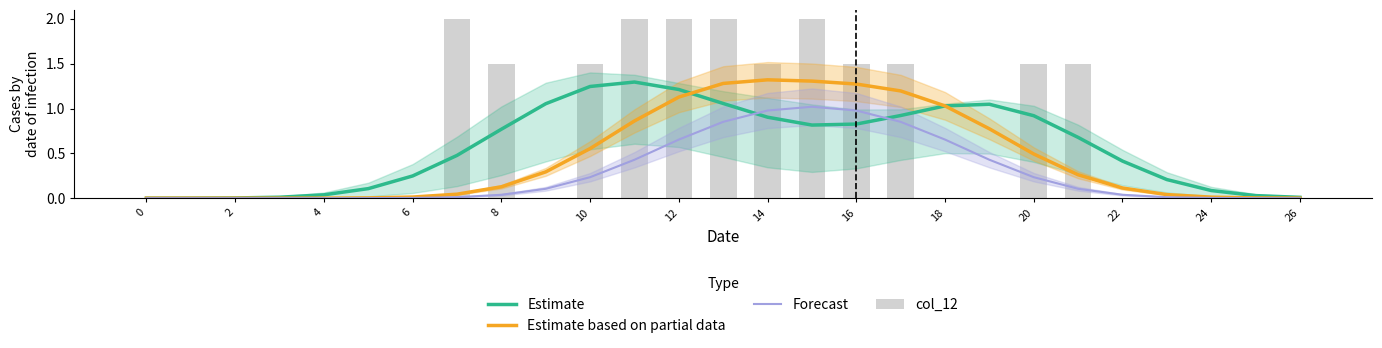

What is the value of the Estimate bar at the 6th from the left?

0.1